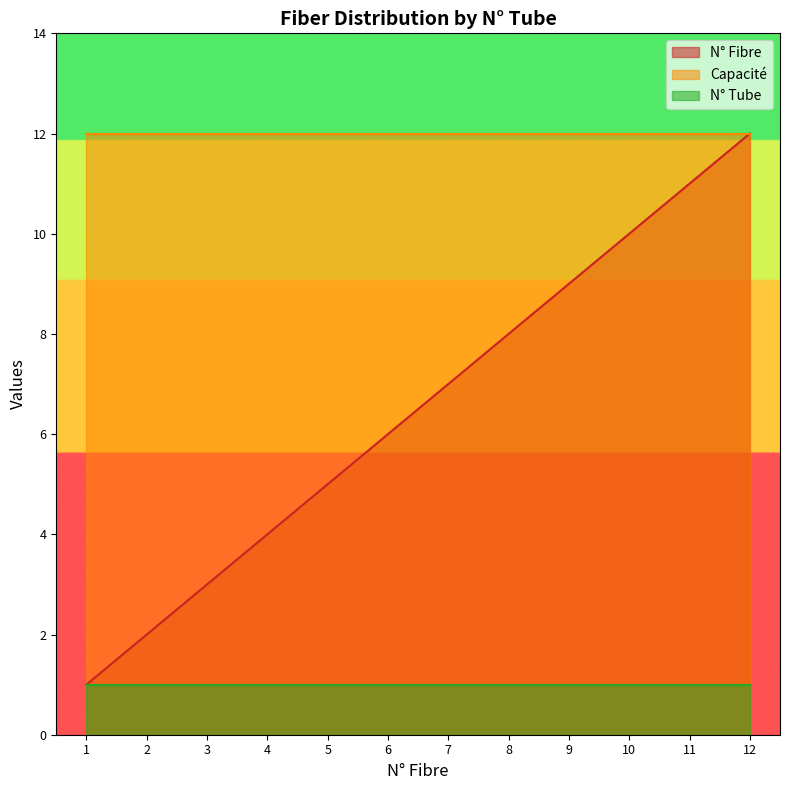

Reading left to right, extract all data points from this chart.

N° Fibre: 1=1	2=2	3=3	4=4	5=5	6=6	7=7	8=8	9=9	10=10	11=11	12=12
Capacité: 1=12	2=12	3=12	4=12	5=12	6=12	7=12	8=12	9=12	10=12	11=12	12=12
N° Tube: 1=1	2=1	3=1	4=1	5=1	6=1	7=1	8=1	9=1	10=1	11=1	12=1